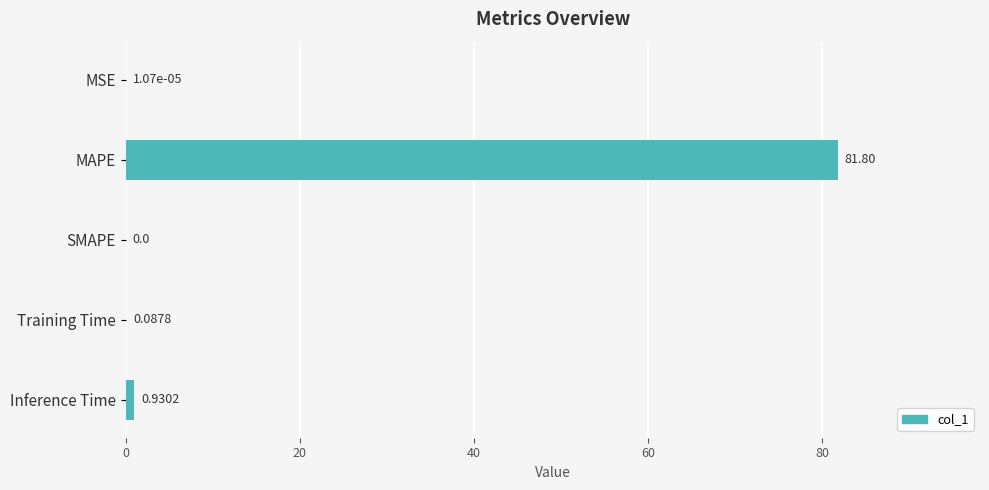

Between MAPE and SMAPE, which is larger?

MAPE